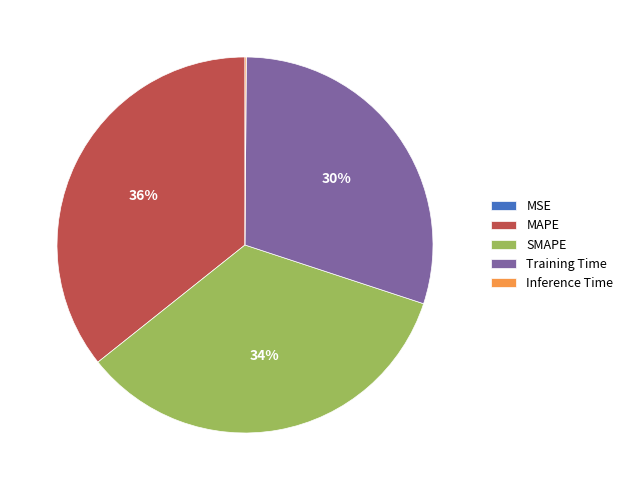

What percentage is the Training Time slice, to the nearest percent?

30%